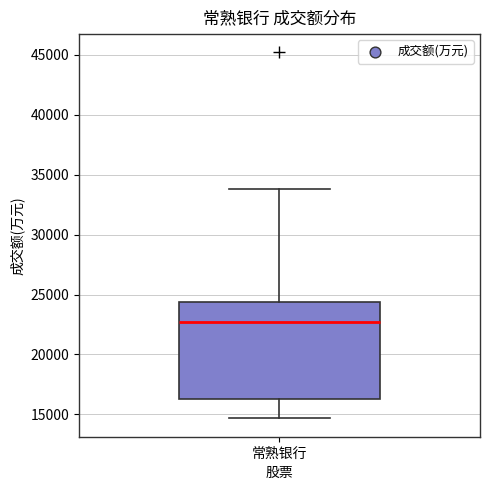

Transcribe this box plot: give where the median line is, the range the box spans, and where the two whiskers end, as read against the y-axis. The values are not printed on the chart, so give them approximately, as read against the axis.

median 22500, box 16500 to 24500, whiskers 14500 to 34000